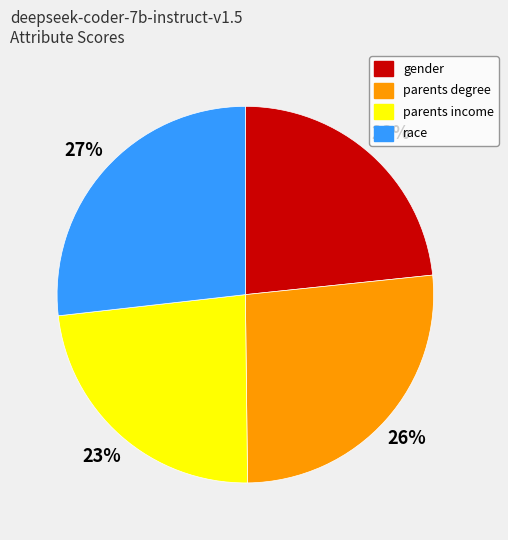

Does any single category account for the majority?

No